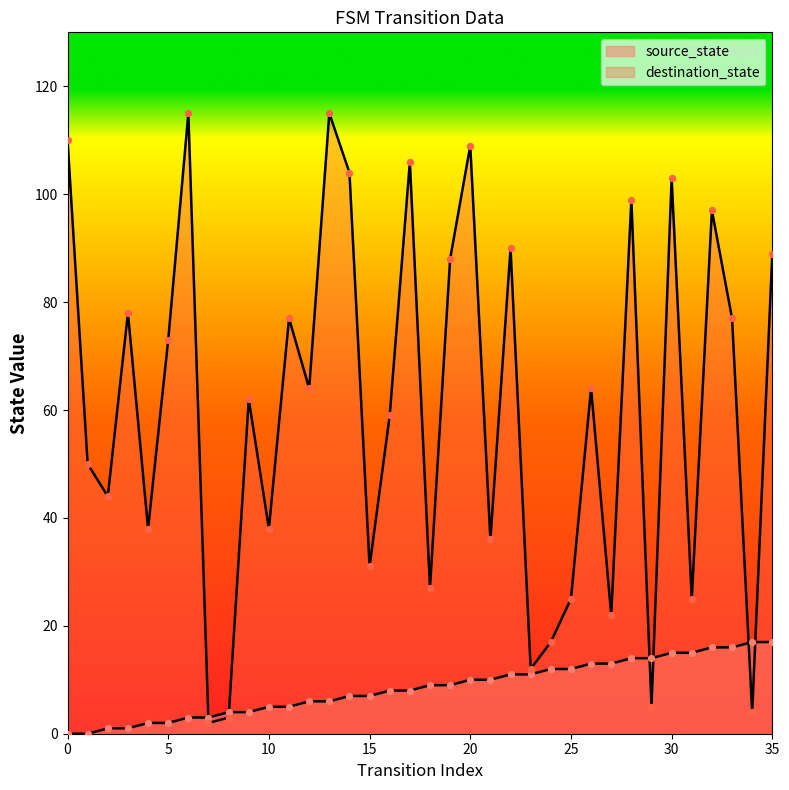

What are all the series names shown in the legend?

source_state, destination_state